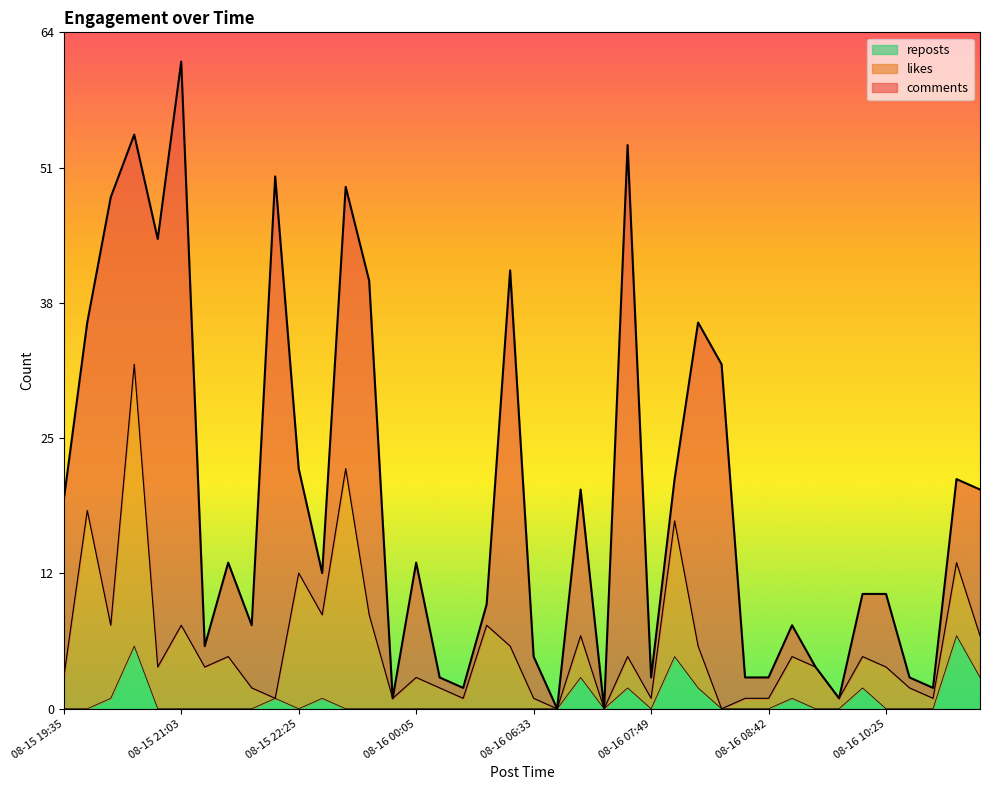

What is the total value across all series at 08-15 20:24?

45